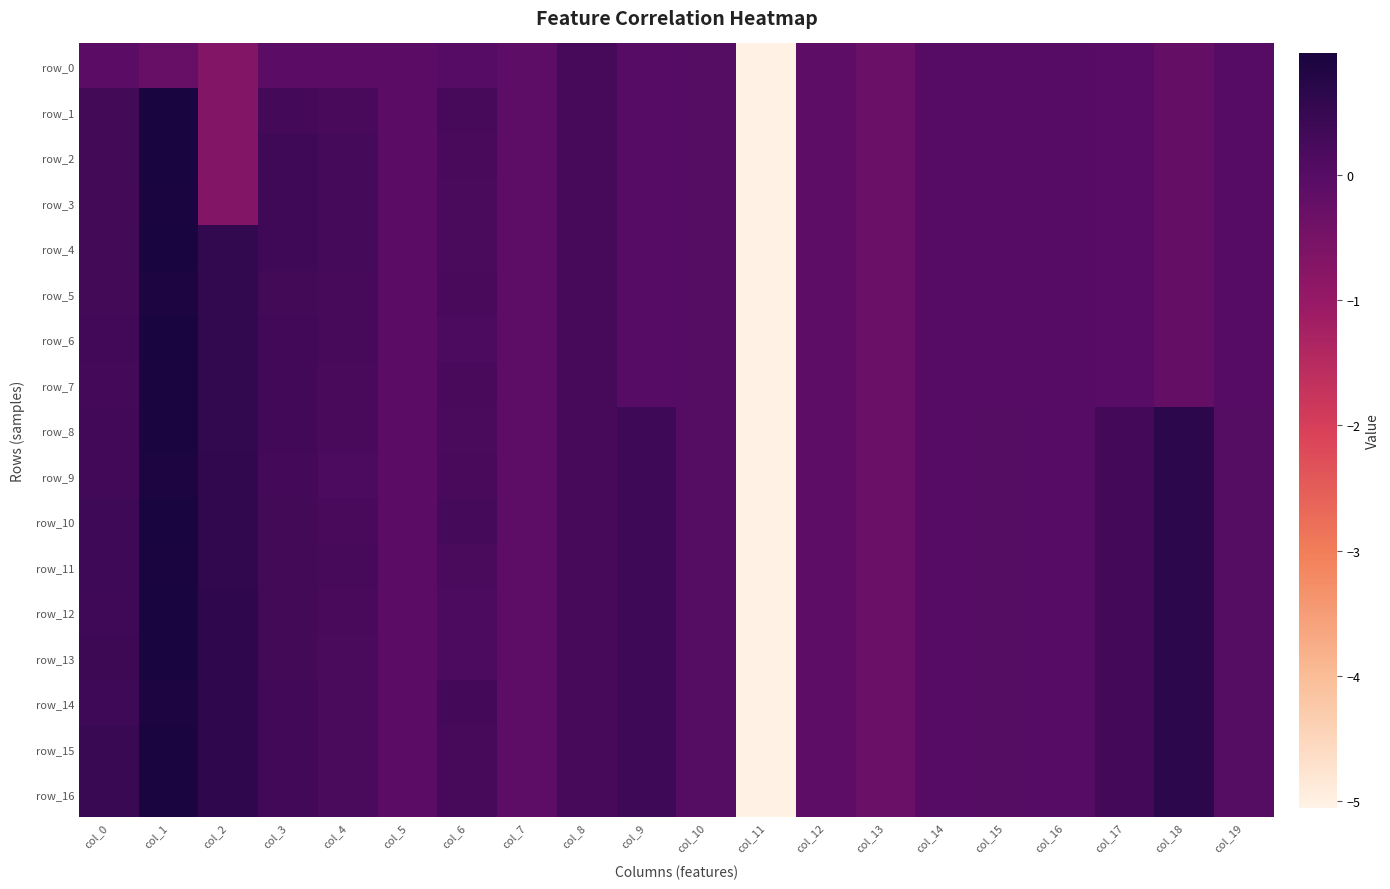

What is the sum of all row_2 values?

-4.3